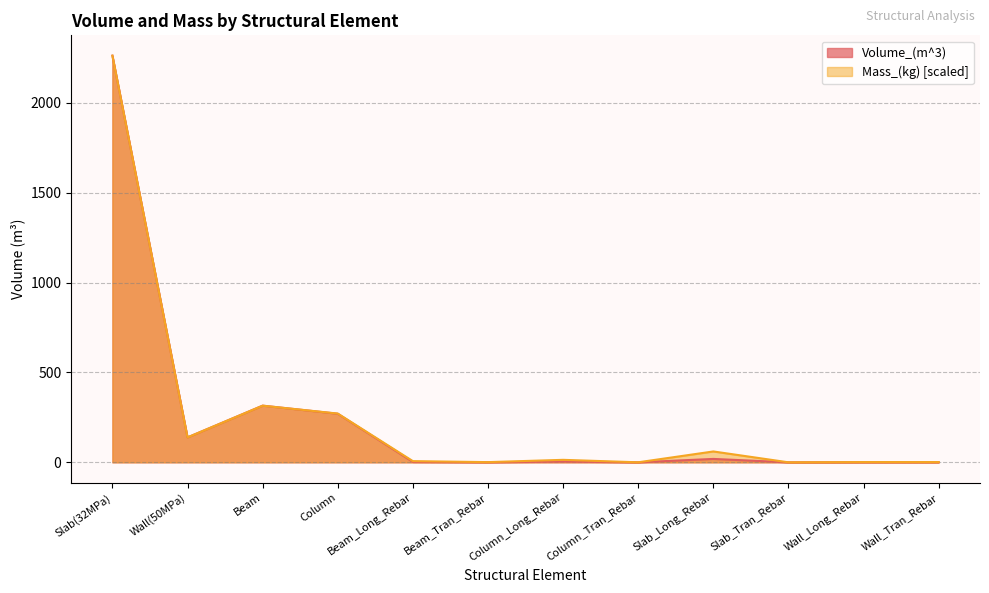

What are all the series names shown in the legend?

Volume_(m^3), Mass_(kg) [scaled]